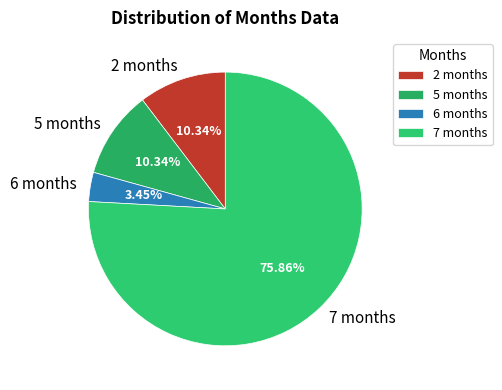

Which slice is the largest?

7 months